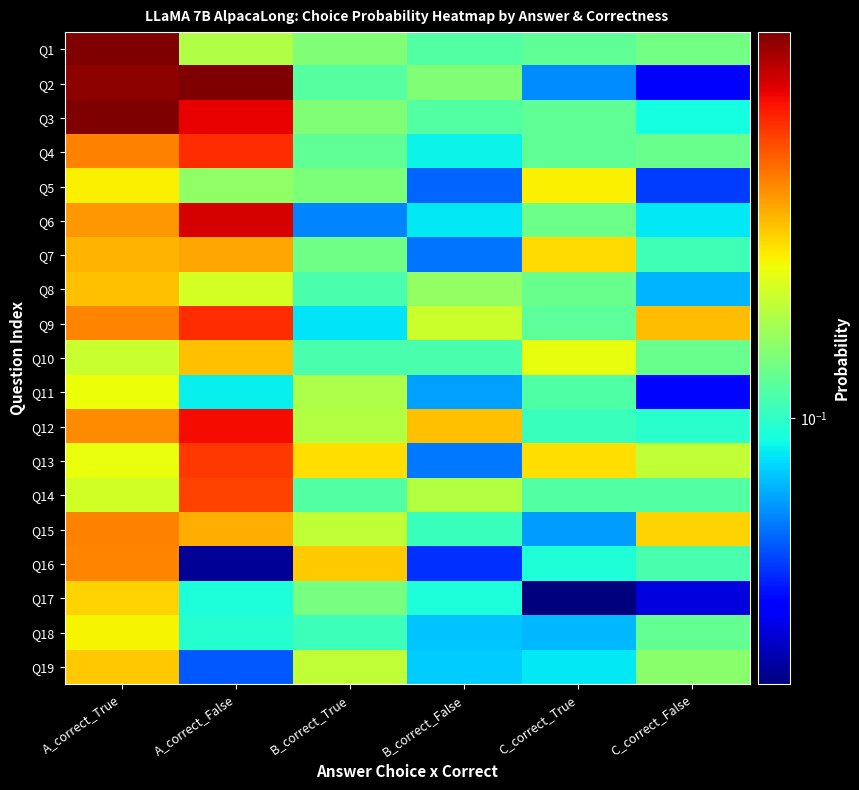

At how many categories does at least one series exceed 0?

6